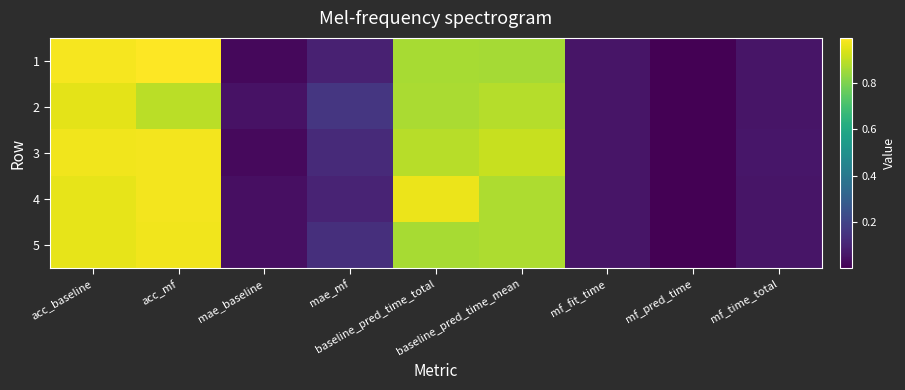

At how many categories does at least one series exceed 0?

9